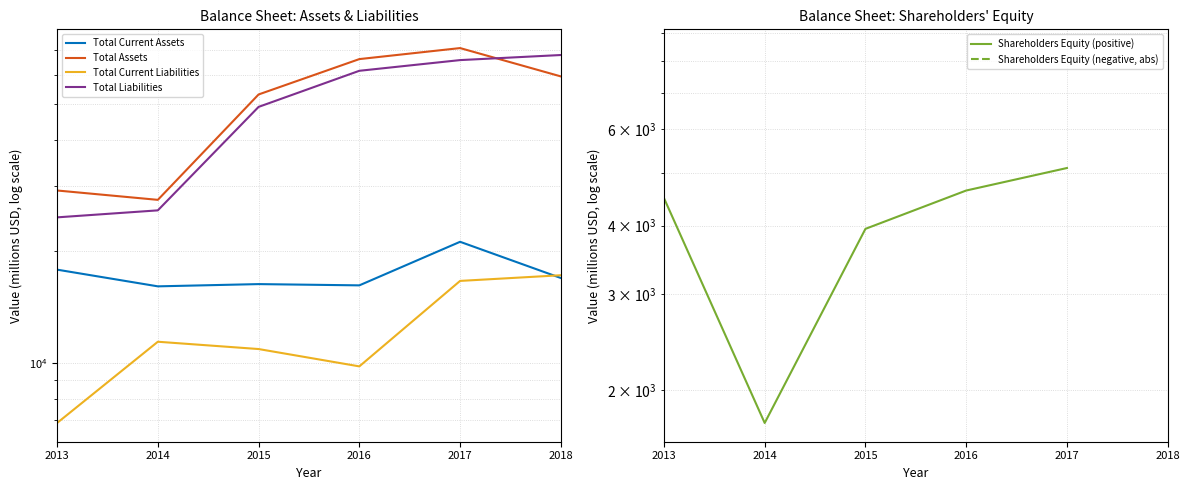

What is the value of the Total Liabilities point at the 2nd from the left?

25805.0